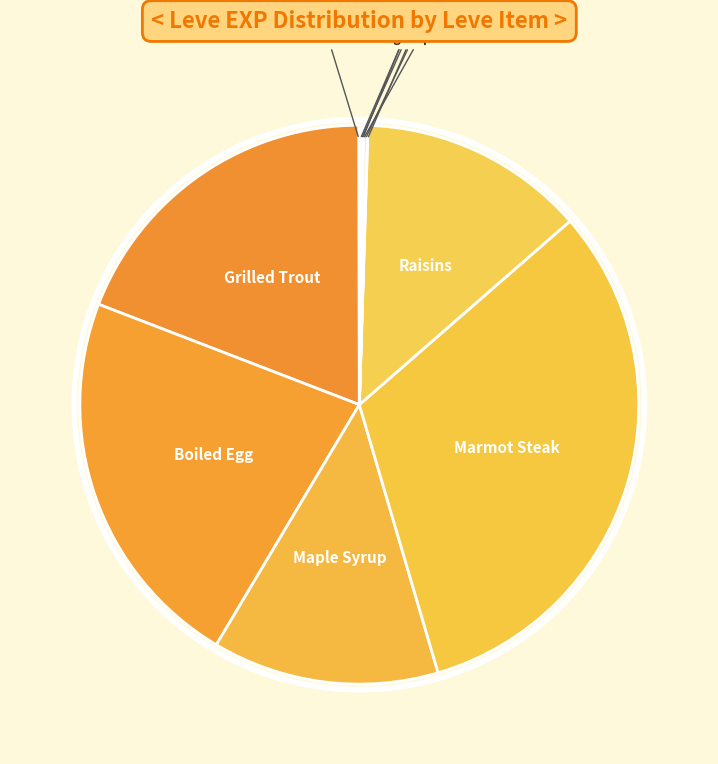

To the nearest percent, what is the difference between the largest and smallest slice percentages?

32%